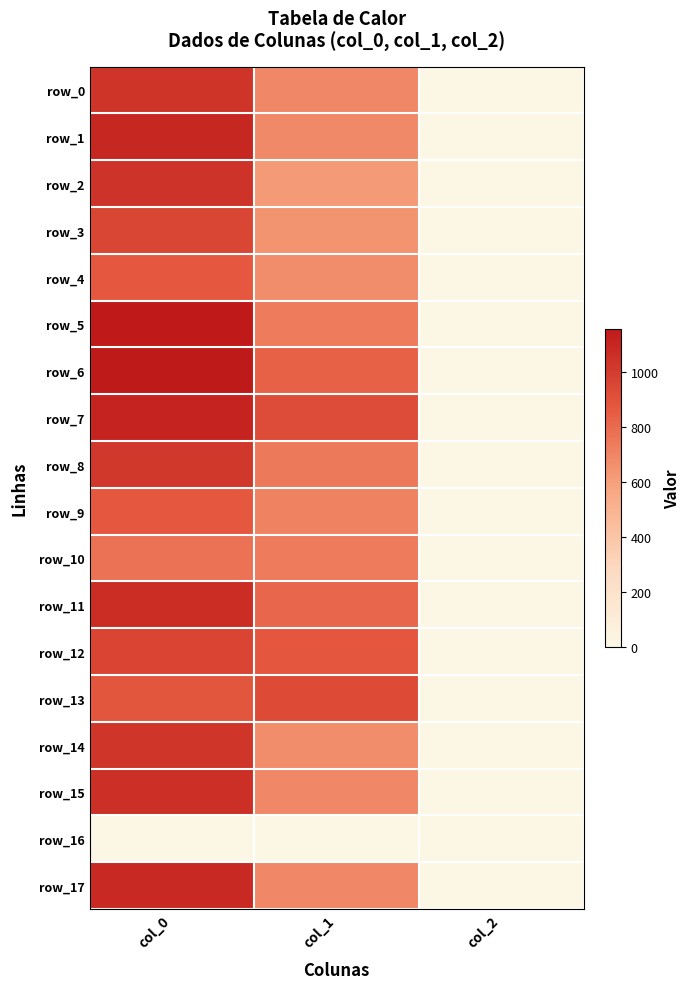

Reading left to right, transcribe all the data shown in this chart.

row_0: col_0=1033.3	col_1=695.2	col_2=2.0
row_1: col_0=1093.3	col_1=685.1	col_2=2.0
row_2: col_0=1040.0	col_1=624.4	col_2=2.0
row_3: col_0=953.3	col_1=644.6	col_2=2.0
row_4: col_0=870.0	col_1=675.0	col_2=2.0
row_5: col_0=1160.0	col_1=739.1	col_2=2.0
row_6: col_0=1153.3	col_1=837.0	col_2=2.0
row_7: col_0=1113.3	col_1=928.1	col_2=2.0
row_8: col_0=1016.7	col_1=745.9	col_2=2.0
row_9: col_0=873.3	col_1=712.1	col_2=2.0
row_10: col_0=773.3	col_1=742.5	col_2=2.0
row_11: col_0=1066.7	col_1=820.1	col_2=2.0
row_12: col_0=963.3	col_1=877.5	col_2=2.0
row_13: col_0=883.3	col_1=931.5	col_2=2.0
row_14: col_0=1030.0	col_1=675.0	col_2=2.0
row_15: col_0=1056.7	col_1=691.9	col_2=2.0
row_16: col_0=0.0	col_1=0.0	col_2=0.0
row_17: col_0=1086.7	col_1=691.9	col_2=2.0